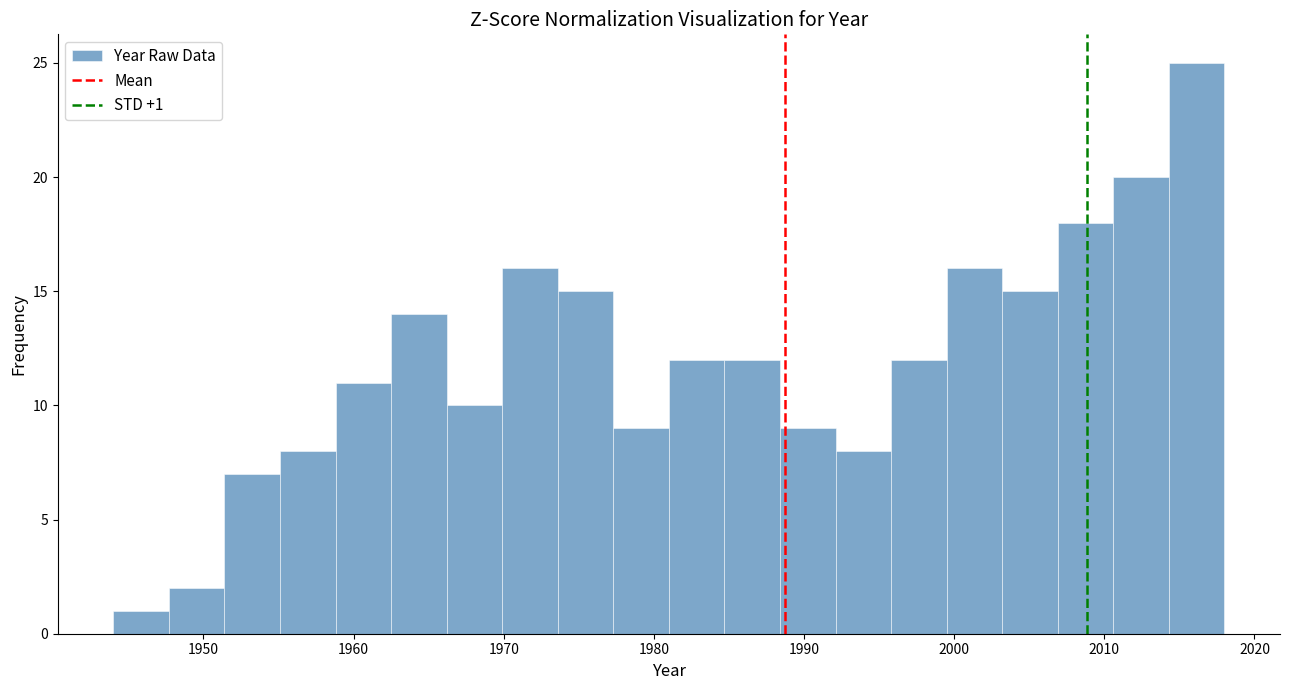

Read against the x-axis, roughly where is the centre of the tallest bar?

2016